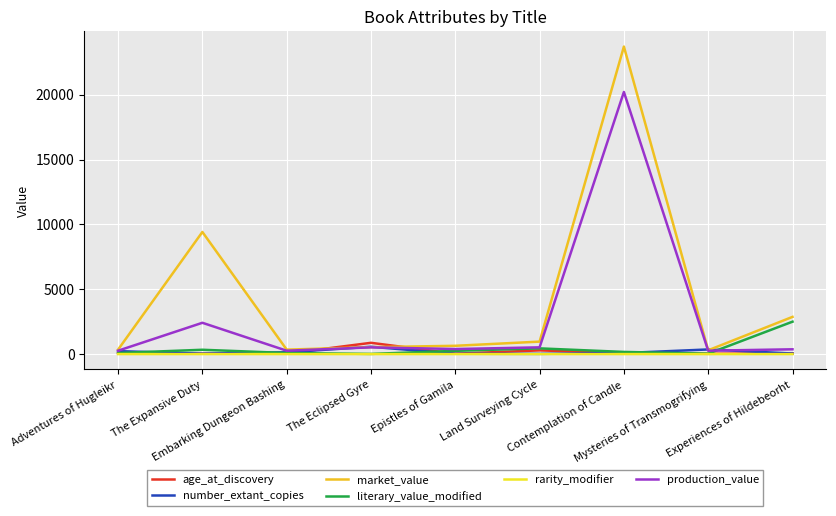

What is the greatest value displayed?

23719.0